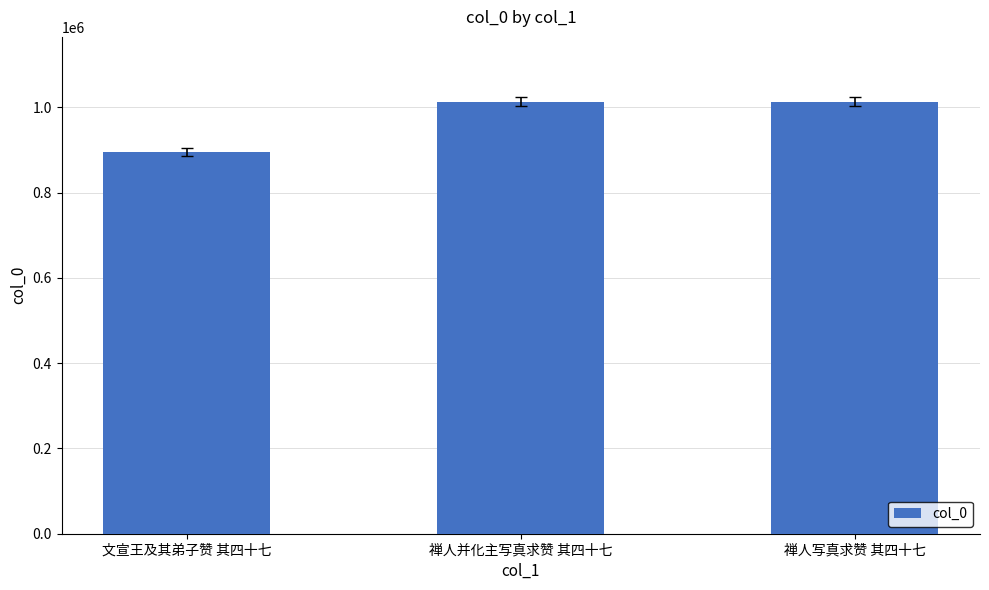

Which category has the lowest value across all series?

文宣王及其弟子赞 其四十七